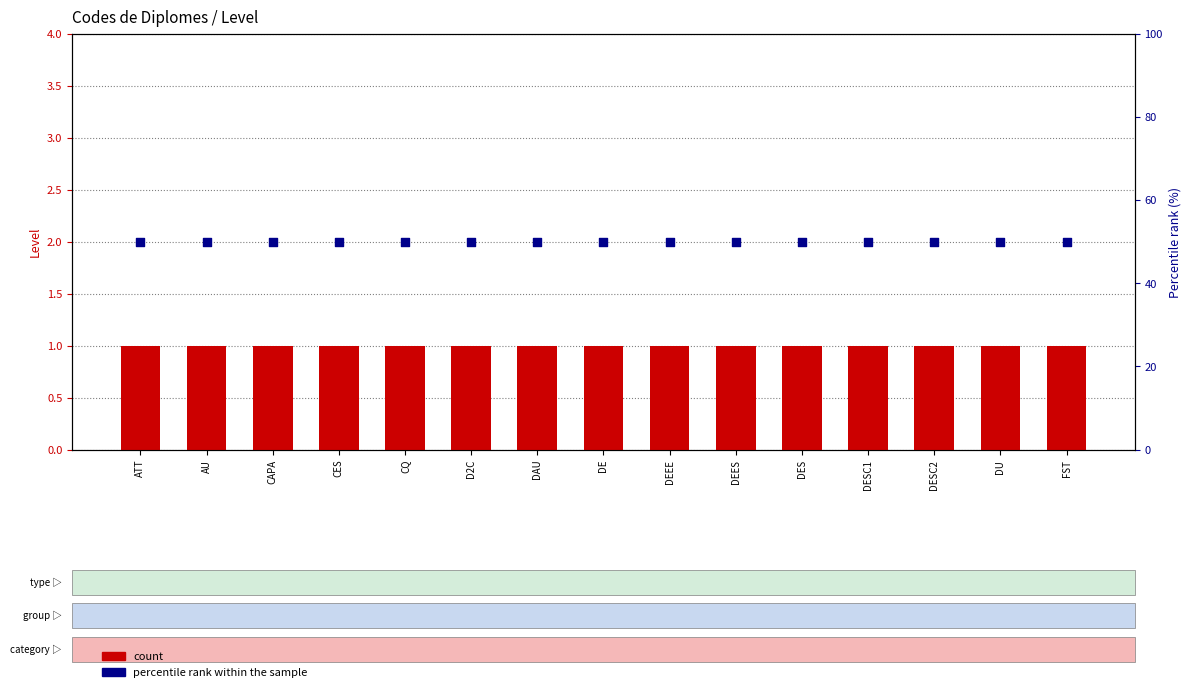

Which series contains the highest Y value?

percentile rank within the sample